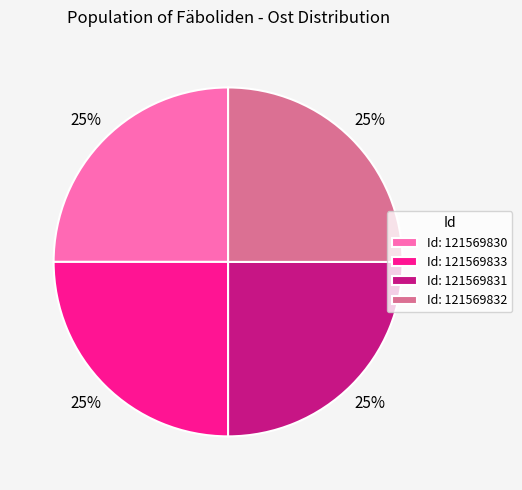

Is there a majority slice in this chart?

No